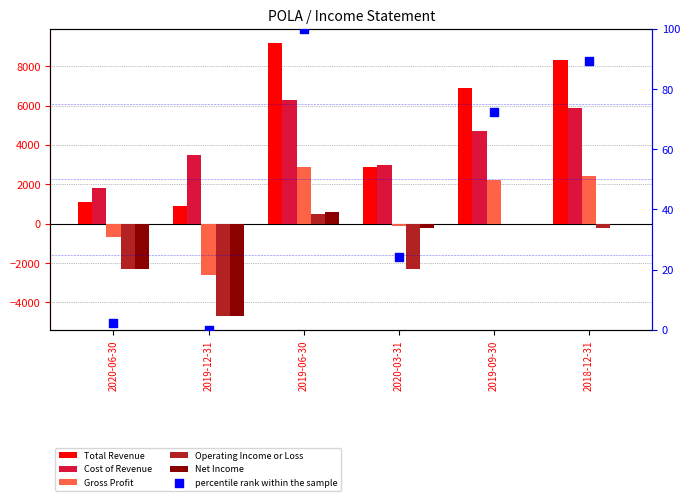

Which series contains the lowest Y value?

Operating Income or Loss